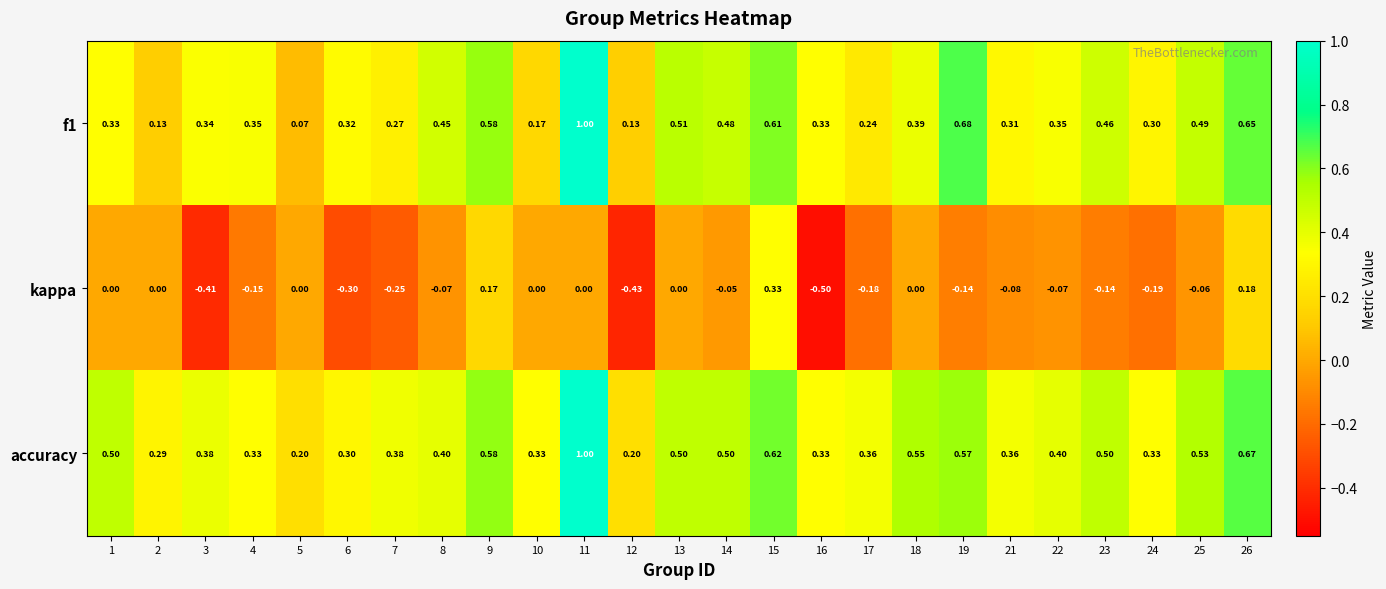

Which series has the largest total across all categories?

accuracy